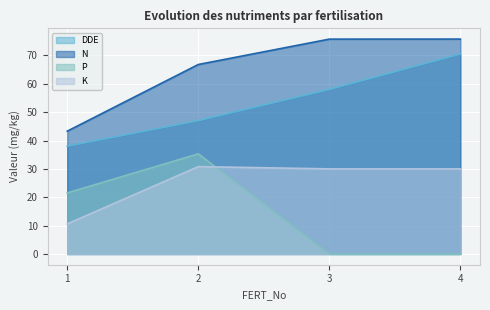

How many series are shown in this chart?

4